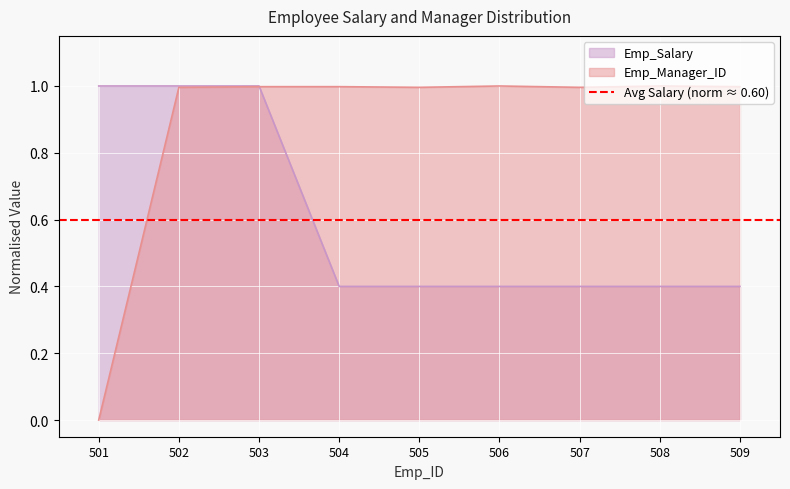

What is the sum of all Emp_Manager_ID values?

8.0